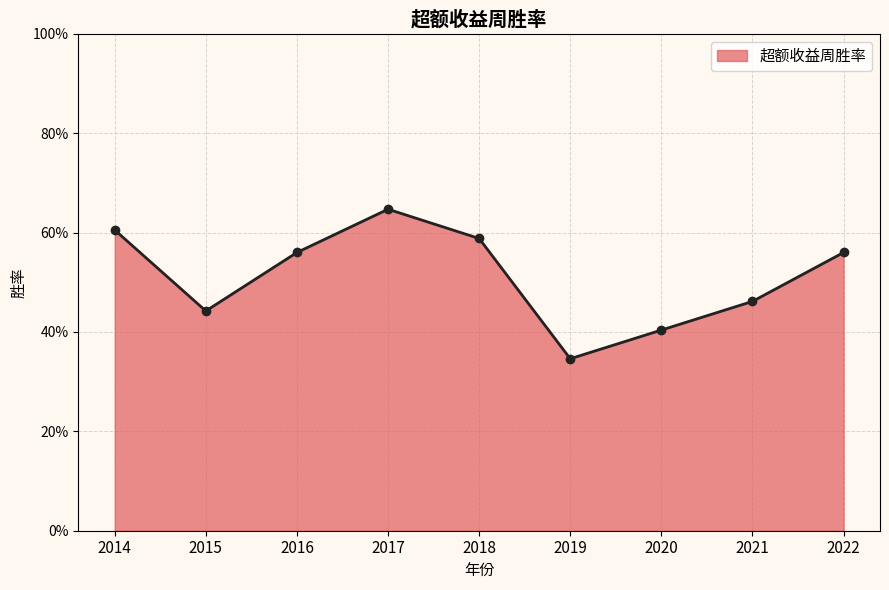

What is the greatest value displayed?

0.6